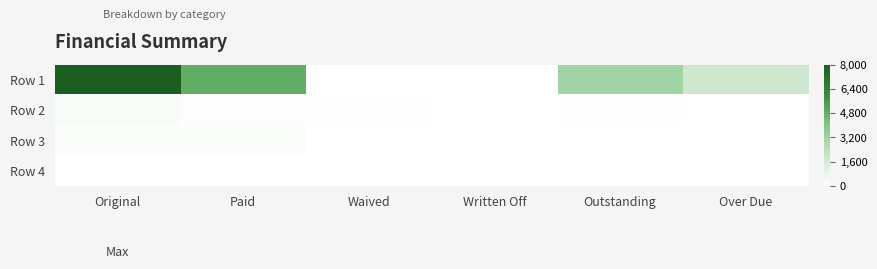

At which category does the chart reach its minimum across all series?

Waived